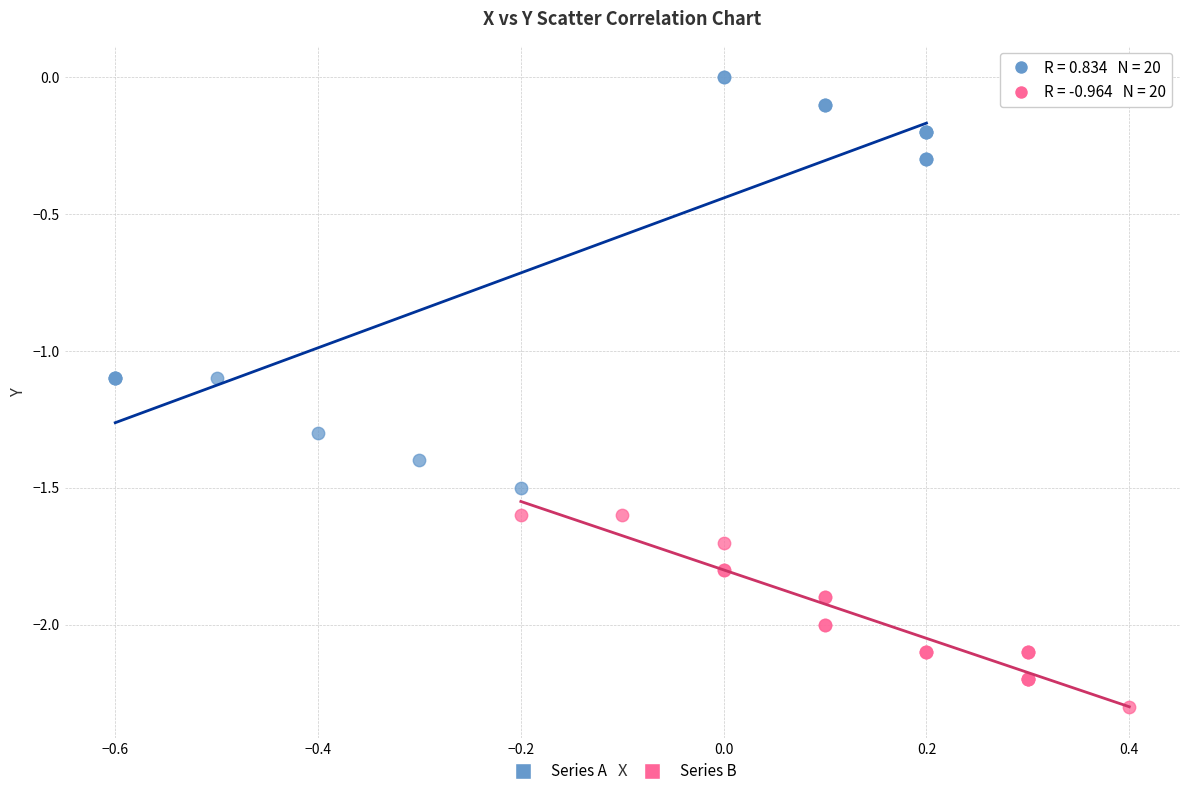

Which series has the widest spread of Y values?

Series A